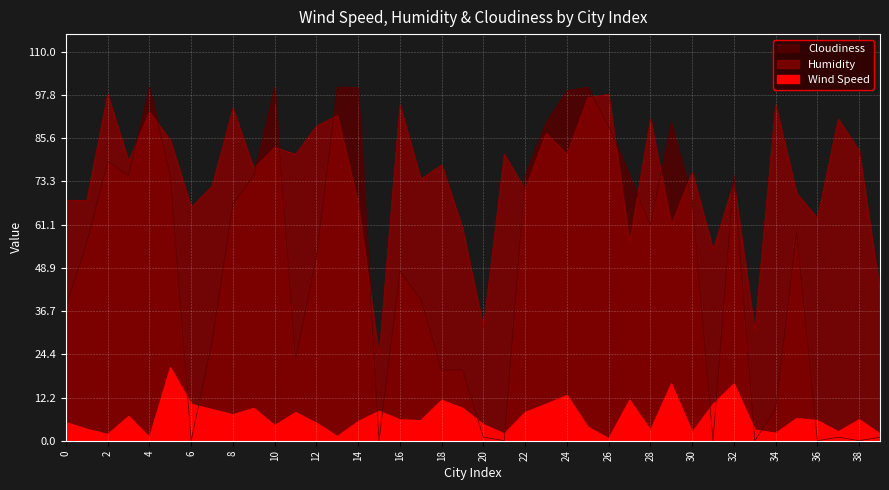

True or false: Wind Speed and Humidity intersect in this chart.

False